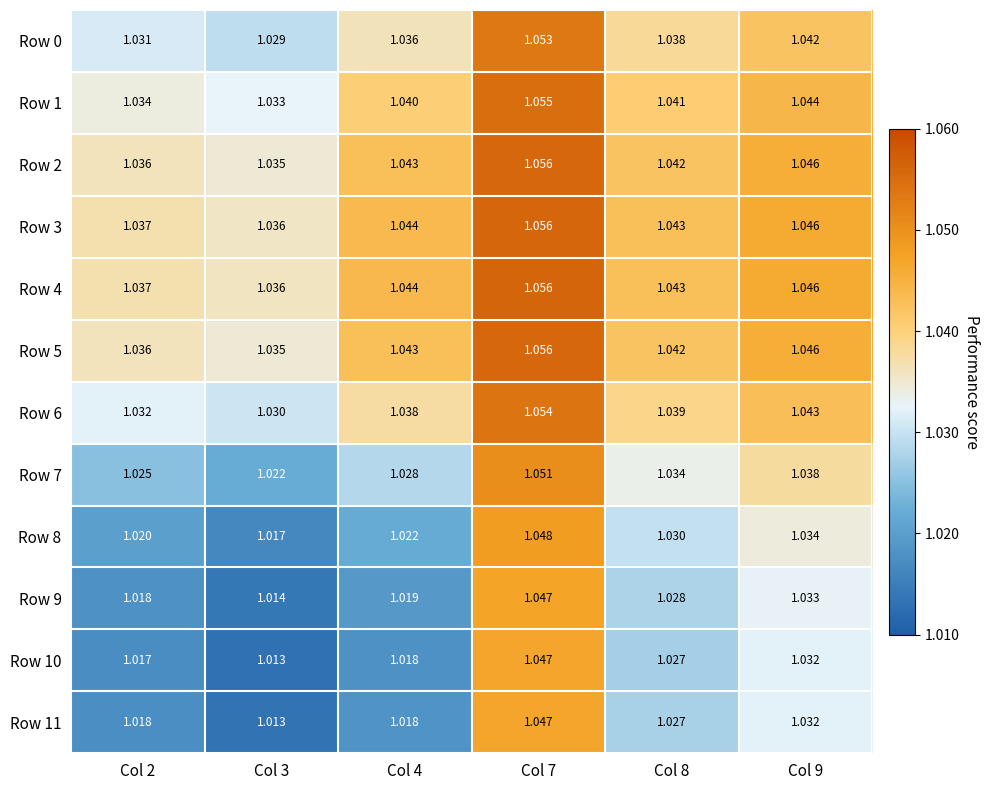

Is the value of Row 9 at Col 4 greater than the value of Row 10 at Col 2?

Yes